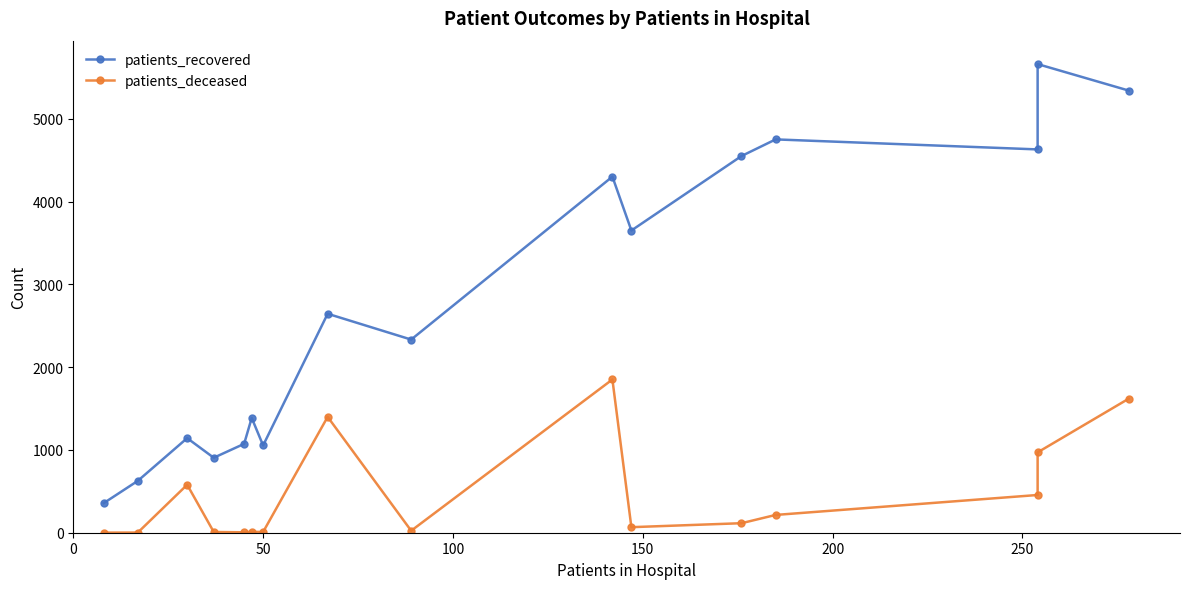

Which series has the largest total across all categories?

patients_recovered